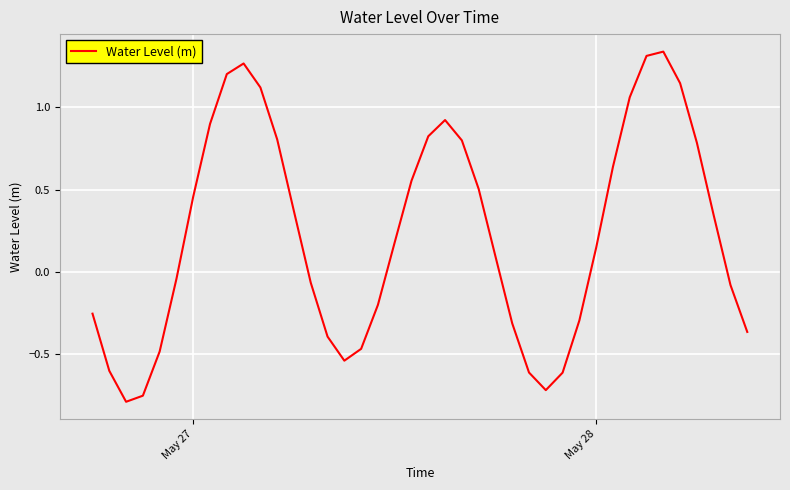

What is the difference between the maximum and minimum values?

2.1